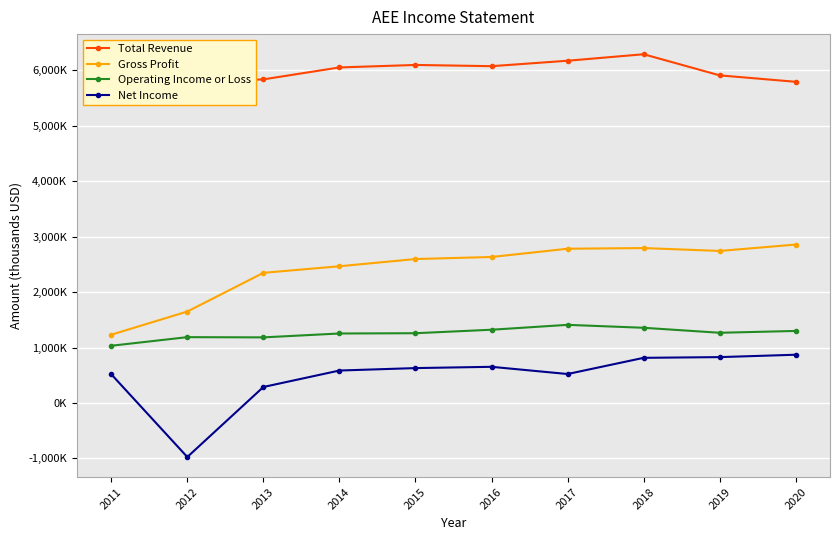

What are all the series names shown in the legend?

Total Revenue, Gross Profit, Operating Income or Loss, Net Income